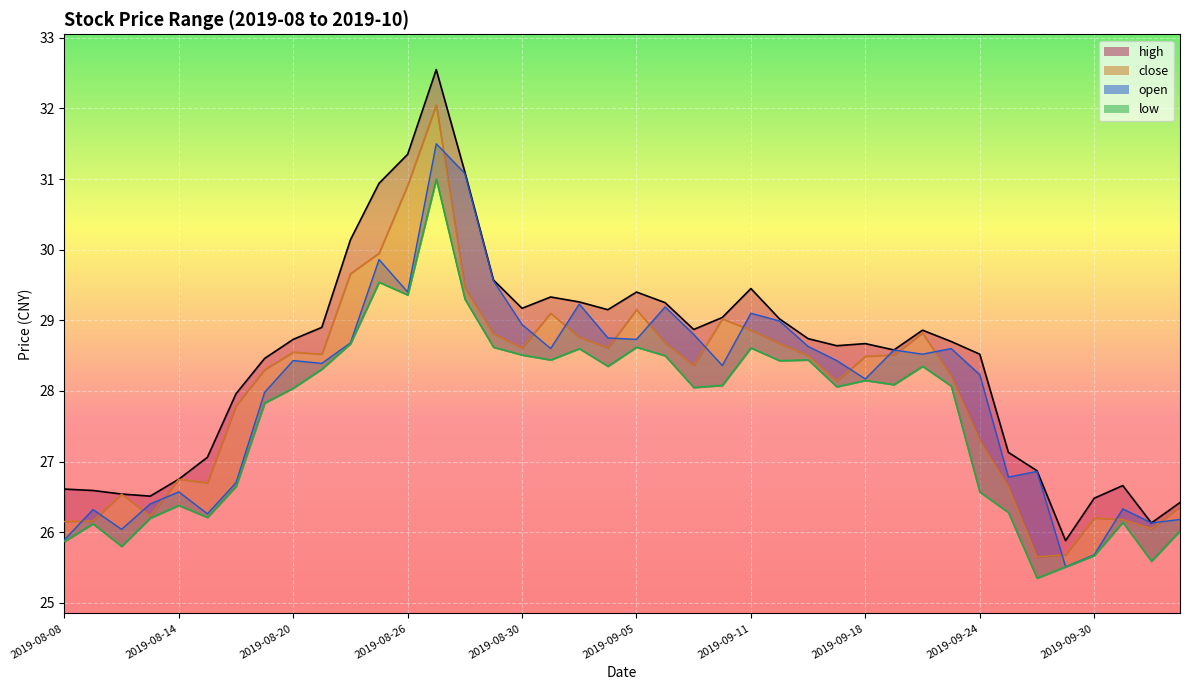

What value does the close series have at 2019-08-30?

28.6